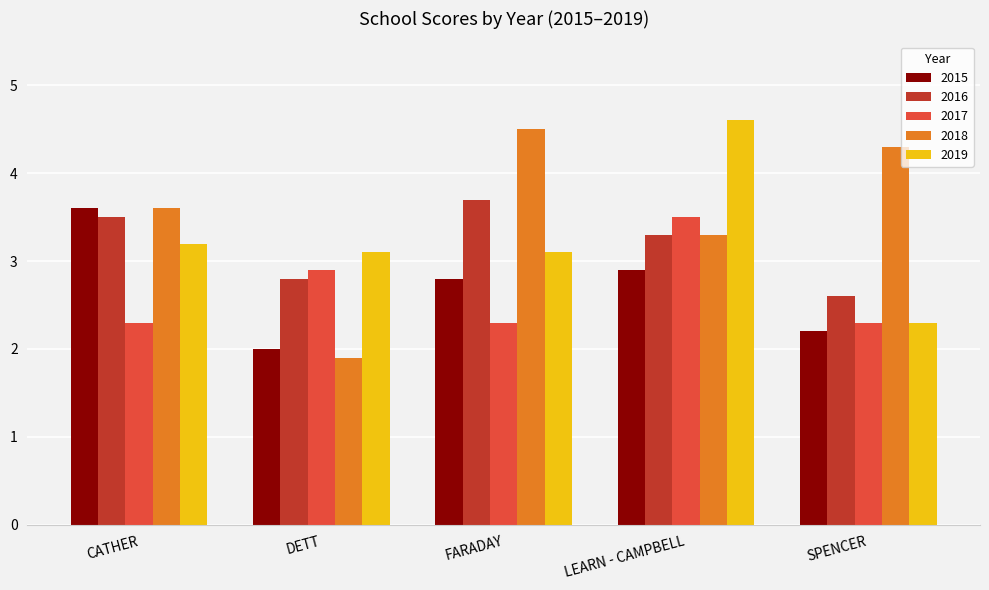

What is the label of the 2nd bar from the left?

DETT